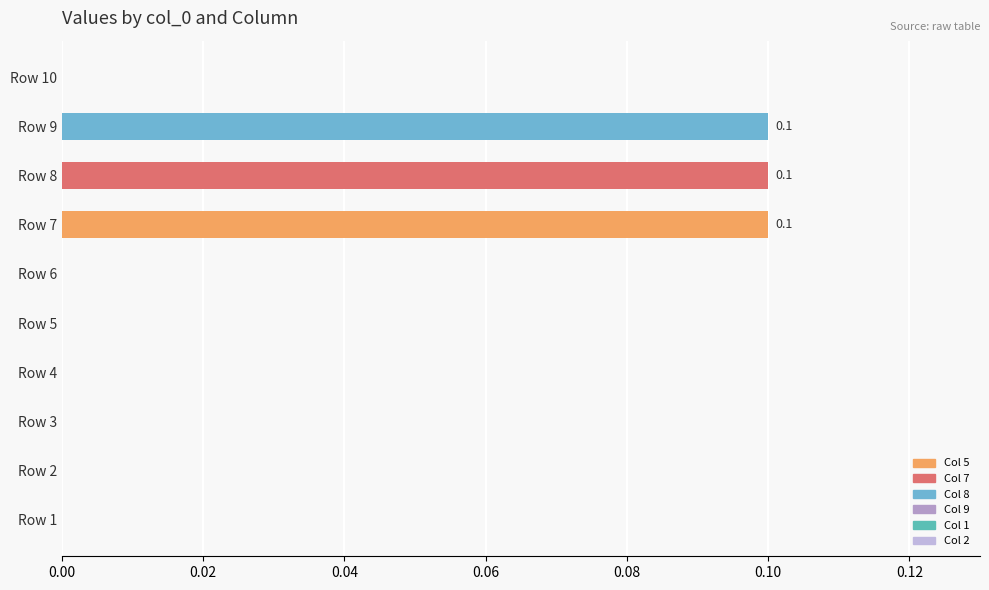

What is the change in value from Row 1 to Row 8?

+0.1